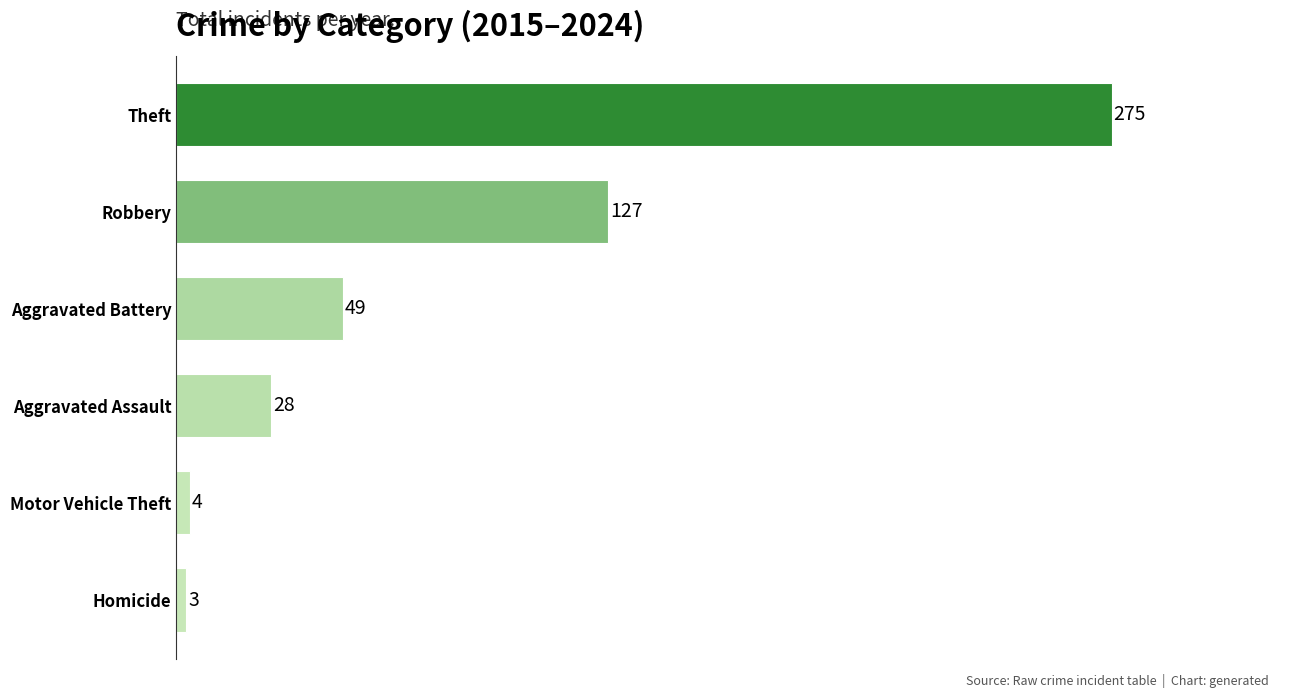

How many distinct data groups are displayed?

1